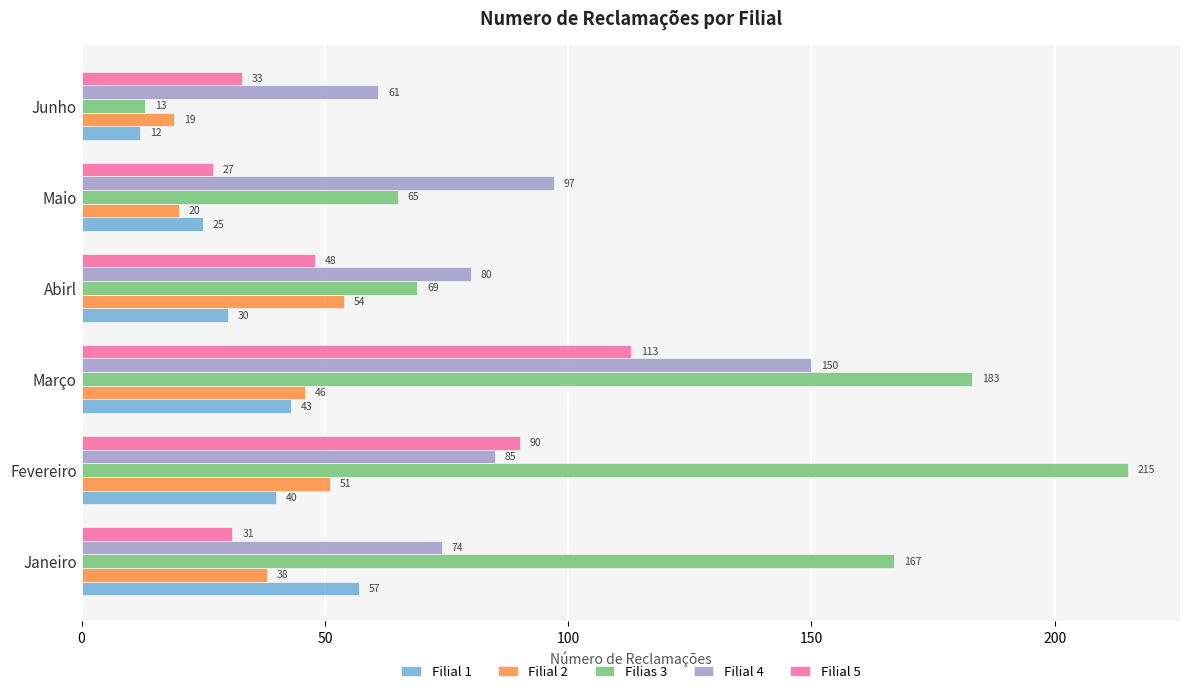

Read the Filial 4 value at Maio.

97